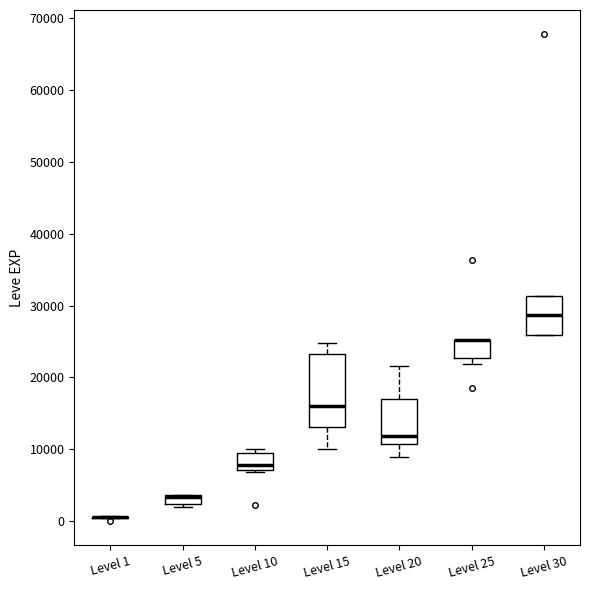

Where does the median line of the box for Level 30 sit on the y-axis? The values are not printed on the chart, so give them approximately, as read against the axis.

29000